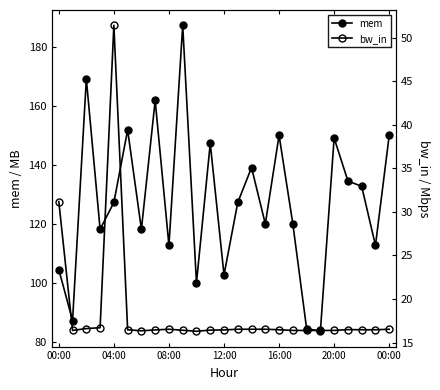

True or false: mem and bw_in cross at least once.

False